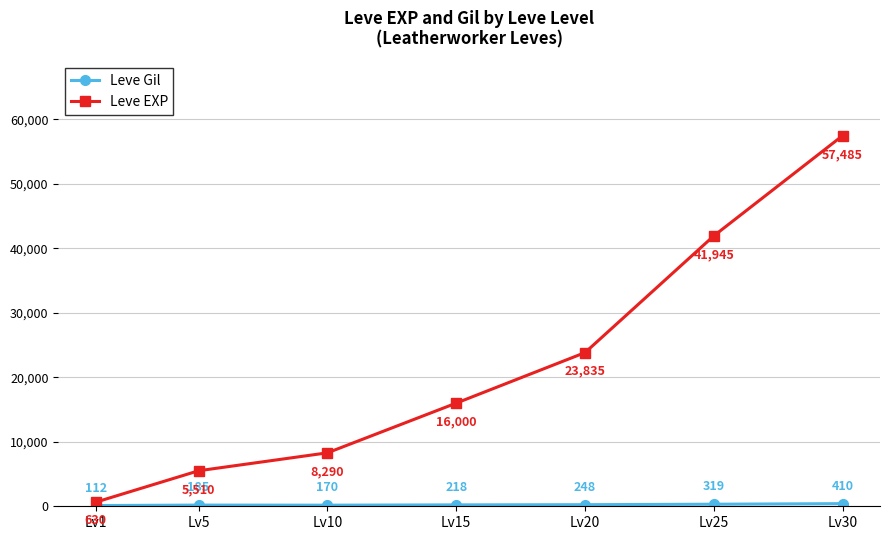

Between Lv15 and Lv25, which series saw the biggest shift?

Leve EXP